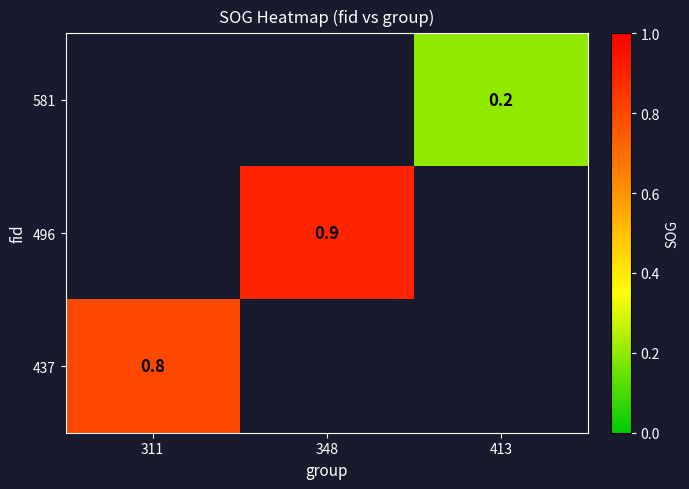

True or false: 496 has a value of 0.9 at 348.

True